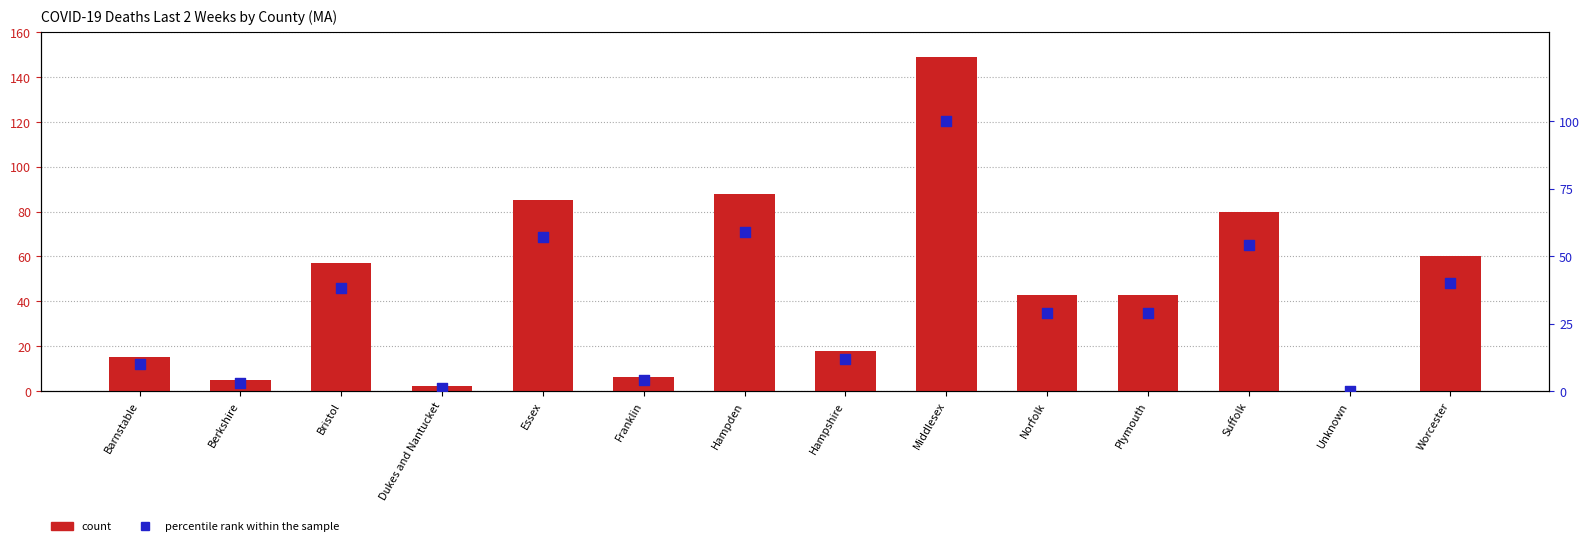

At which category is the sum across all series the highest?

Middlesex